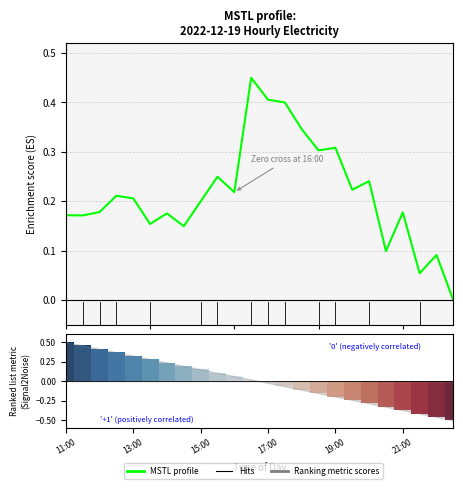

Does the chart contain stacked bars?

No